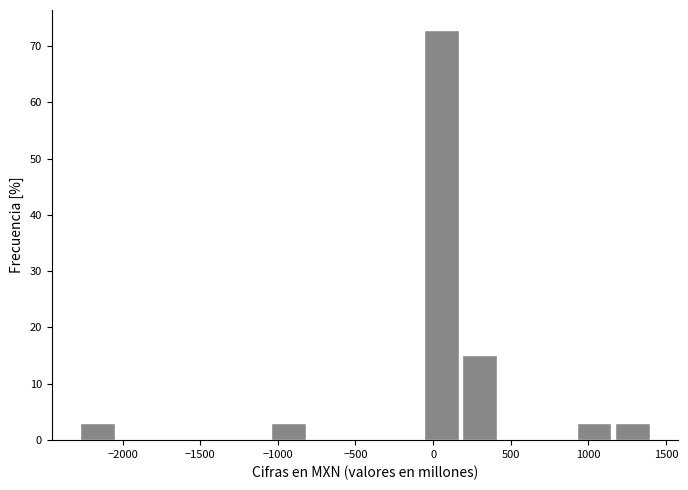

How tall is the bar that spans -1050 to -800 on the x-axis? Neither the bar edges nor the heights are printed on the chart, so give them approximately, as read against the axes.

3